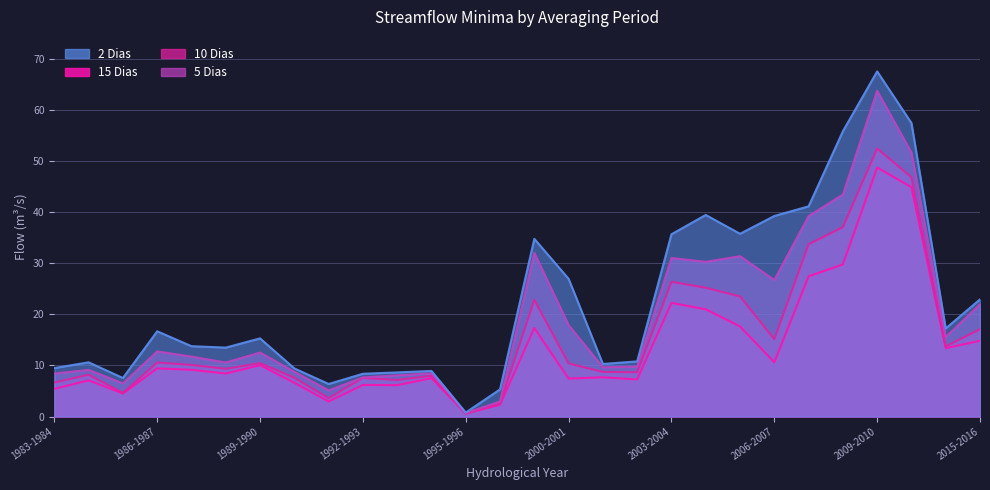

What is the difference between the maximum and minimum values in the 10 Dias series?

51.9